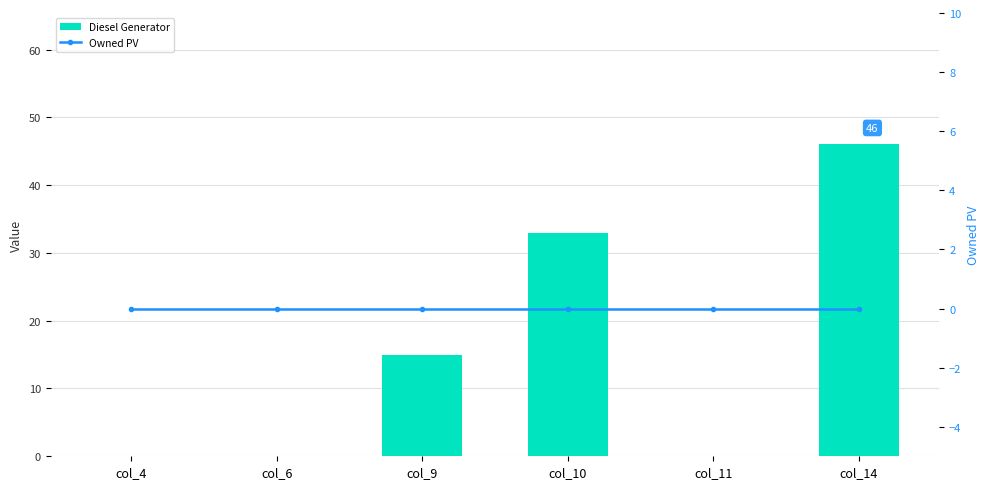

Reading left to right, transcribe all the data shown in this chart.

Diesel Generator: col_4=0	col_6=0	col_9=15	col_10=33	col_11=0	col_14=46
Owned PV: col_4=0	col_6=0	col_9=0	col_10=0	col_11=0	col_14=0